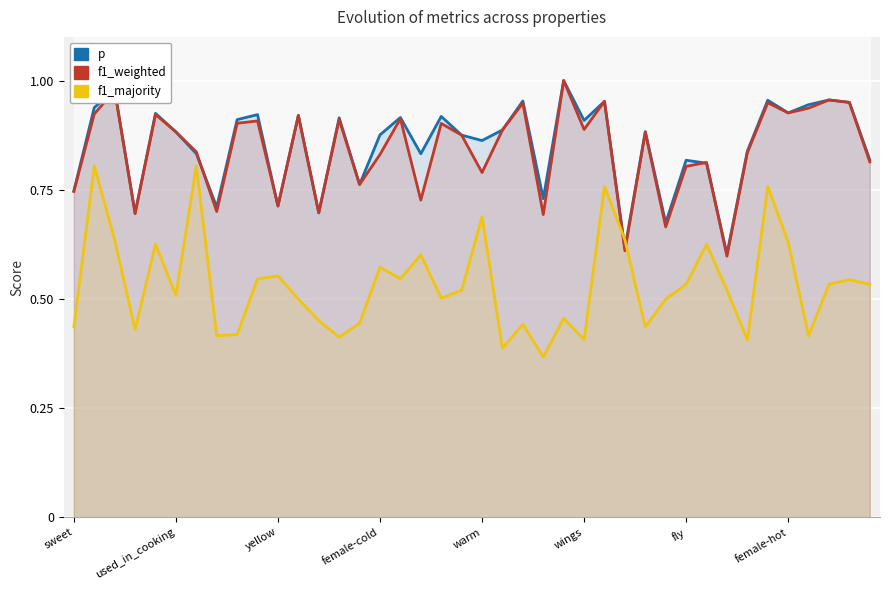

How many lines are shown in the chart?

3